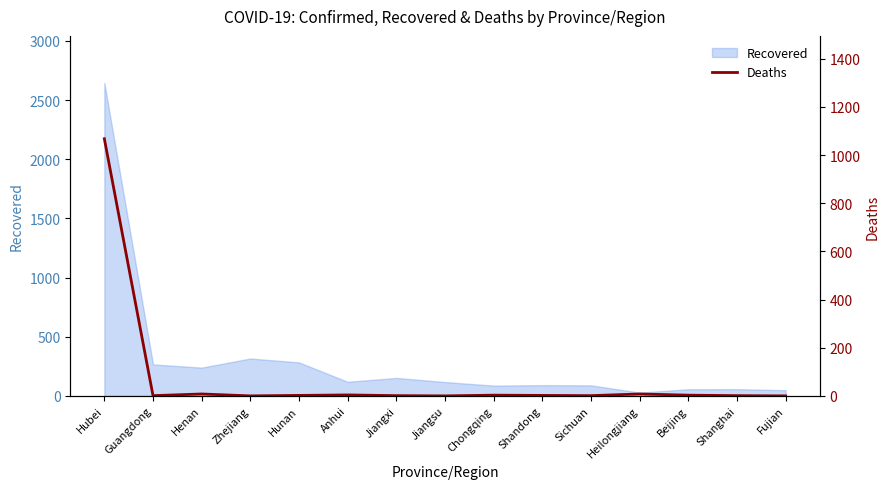

Does the chart have visible grid lines?

No